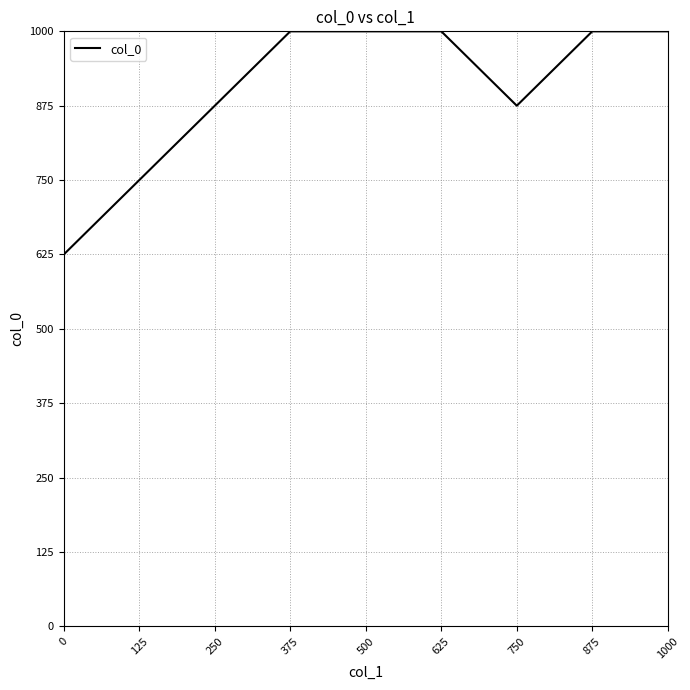

What is the average value?

670